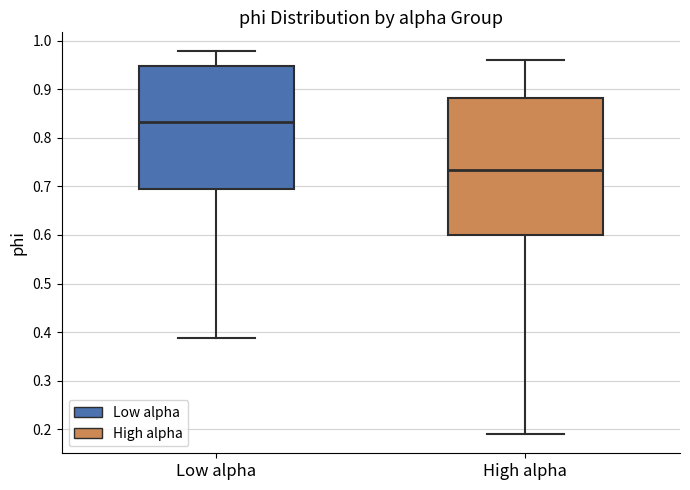

Reading left to right, transcribe this box plot: for each box, give where its median line is, the range the box spans, and where its two whiskers end, as read against the y-axis. The values are not printed on the chart, so give them approximately, as read against the axis.

Low alpha: median 0.83, box 0.69 to 0.95, whiskers 0.39 to 0.98
High alpha: median 0.73, box 0.60 to 0.88, whiskers 0.19 to 0.96